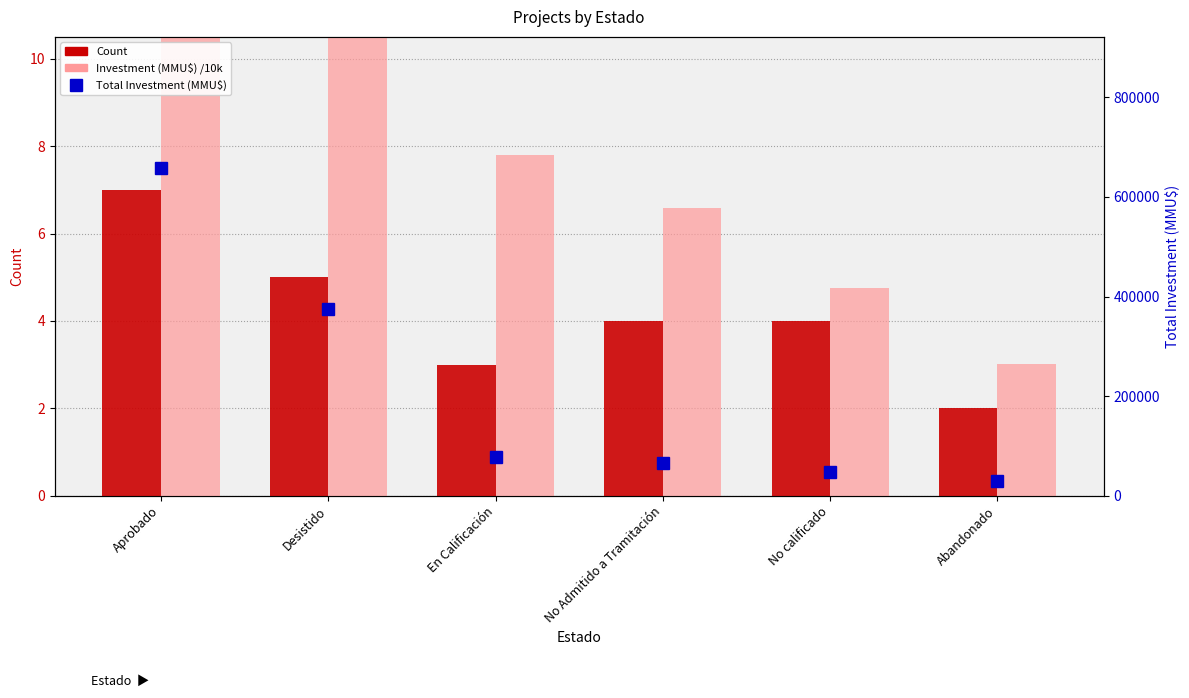

What is the difference between the maximum and minimum values in the Investment (MMU$) /10k series?

62.8